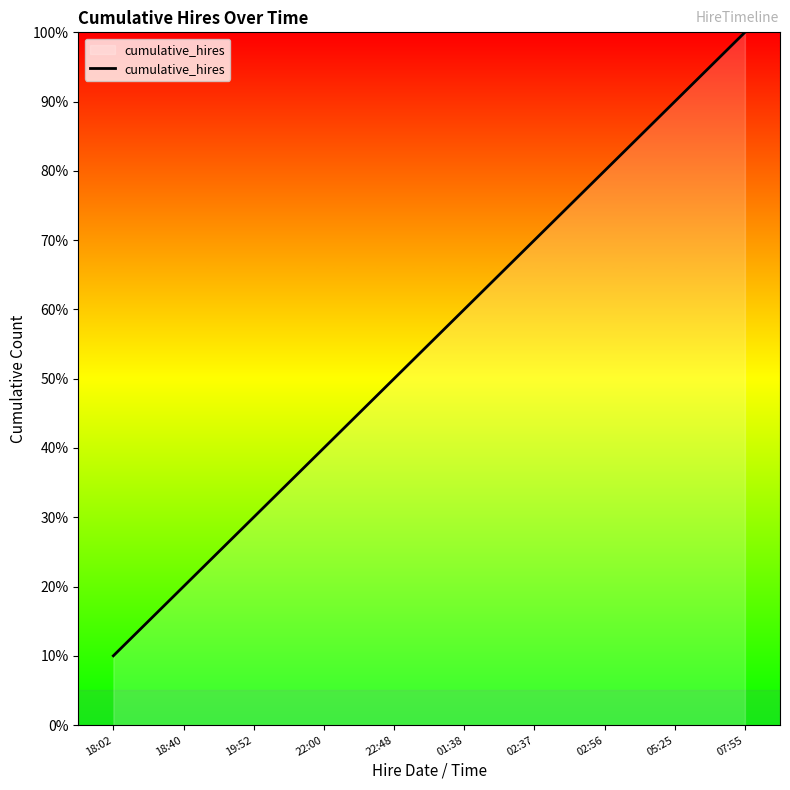

What is the smallest value displayed?

10